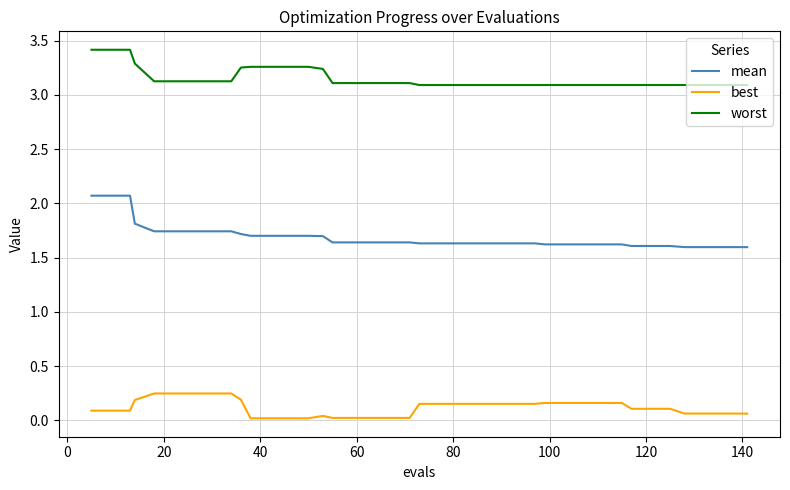

Which series has the widest spread of values?

mean